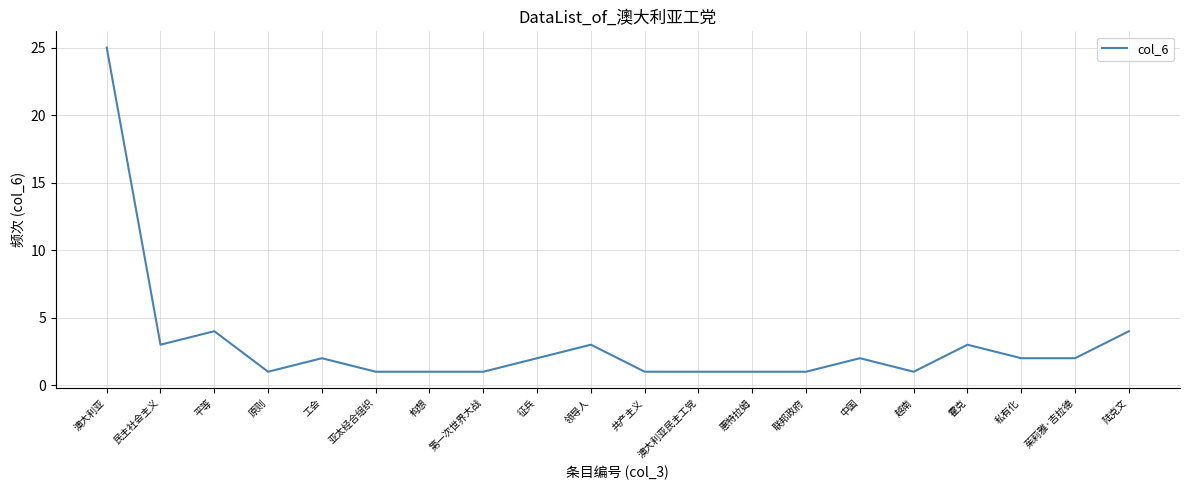

Is it true that the value at 澳大利亚 is 25?

True